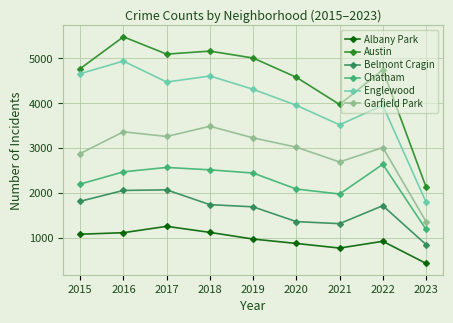

Which series has the largest total across all categories?

Austin